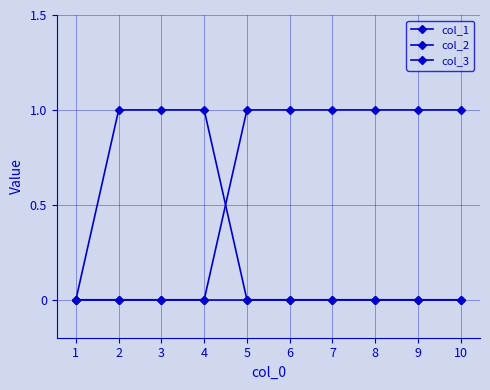

How many lines are shown in the chart?

3